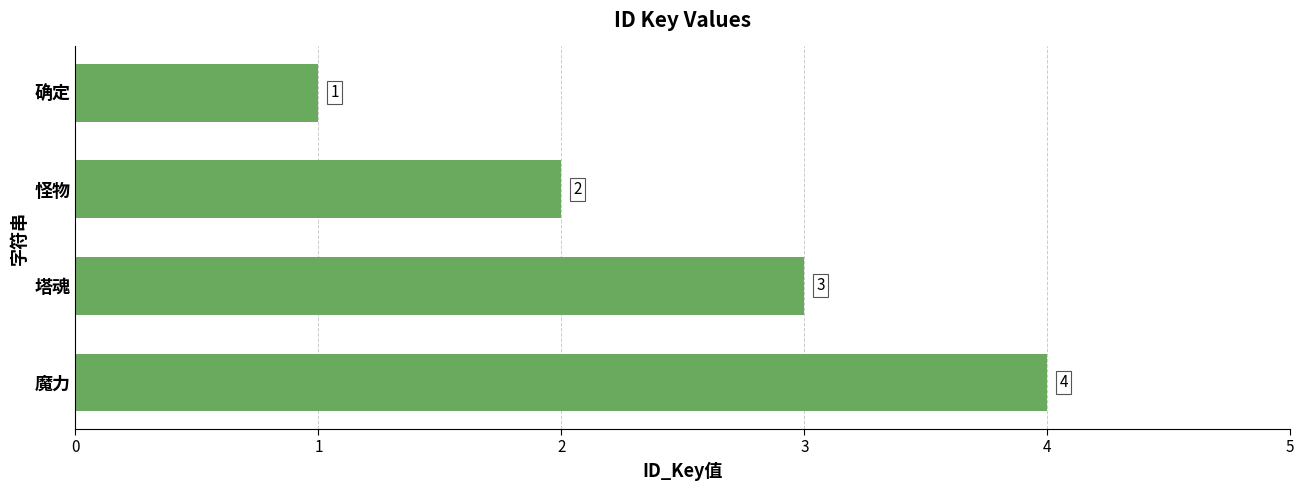

What is the sum of all values?

10